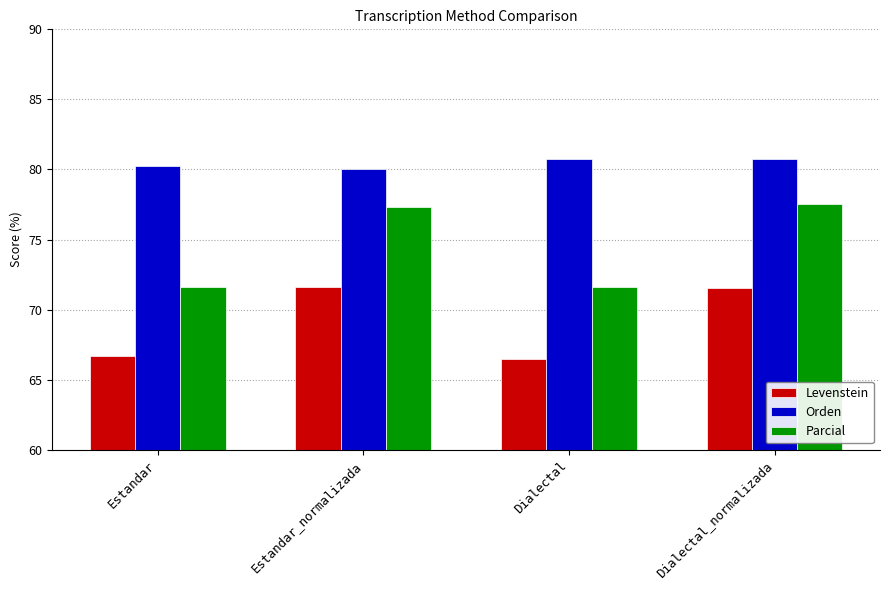

Is it true that Levenstein equals 40.1 at Dialectal?

False